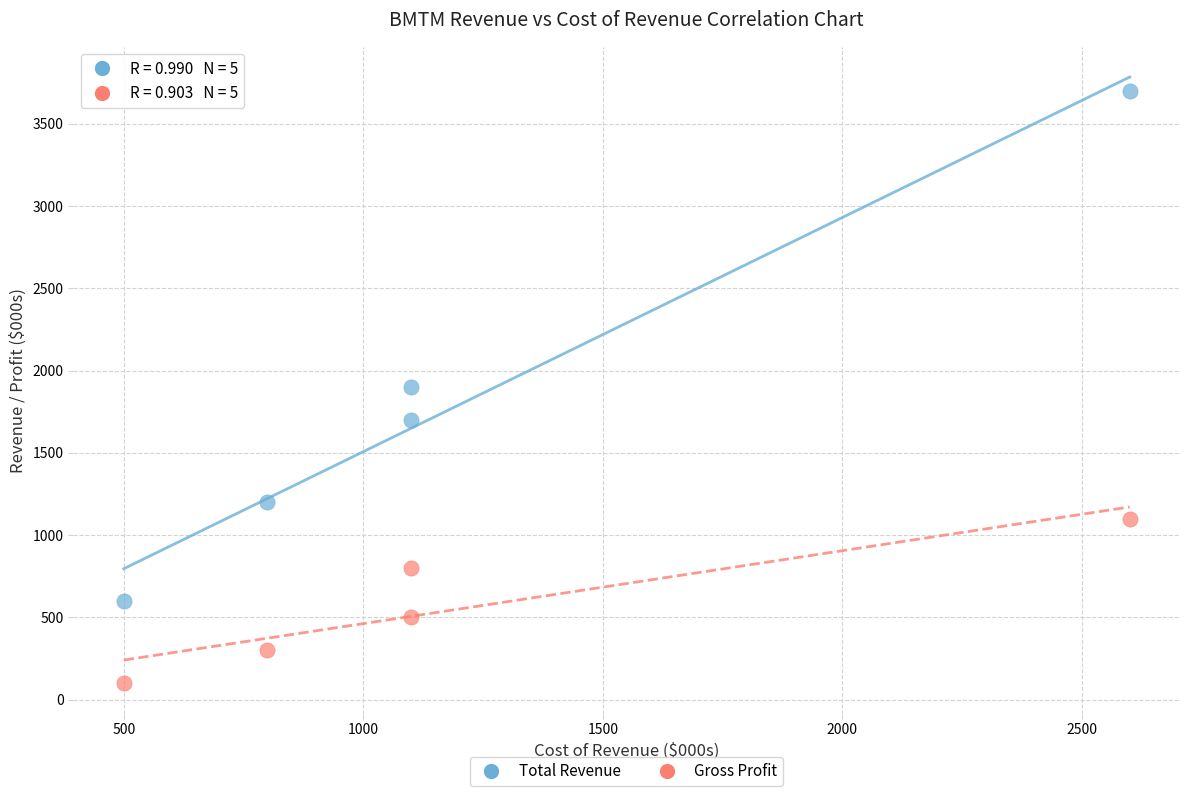

Across all data points, what is the average Y value?

1190